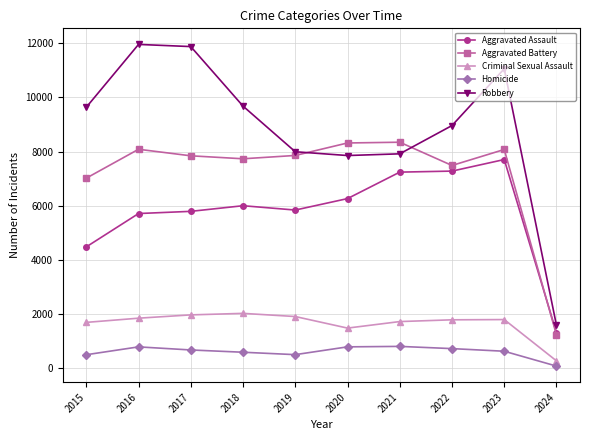

What are all the series names shown in the legend?

Aggravated Assault, Aggravated Battery, Criminal Sexual Assault, Homicide, Robbery